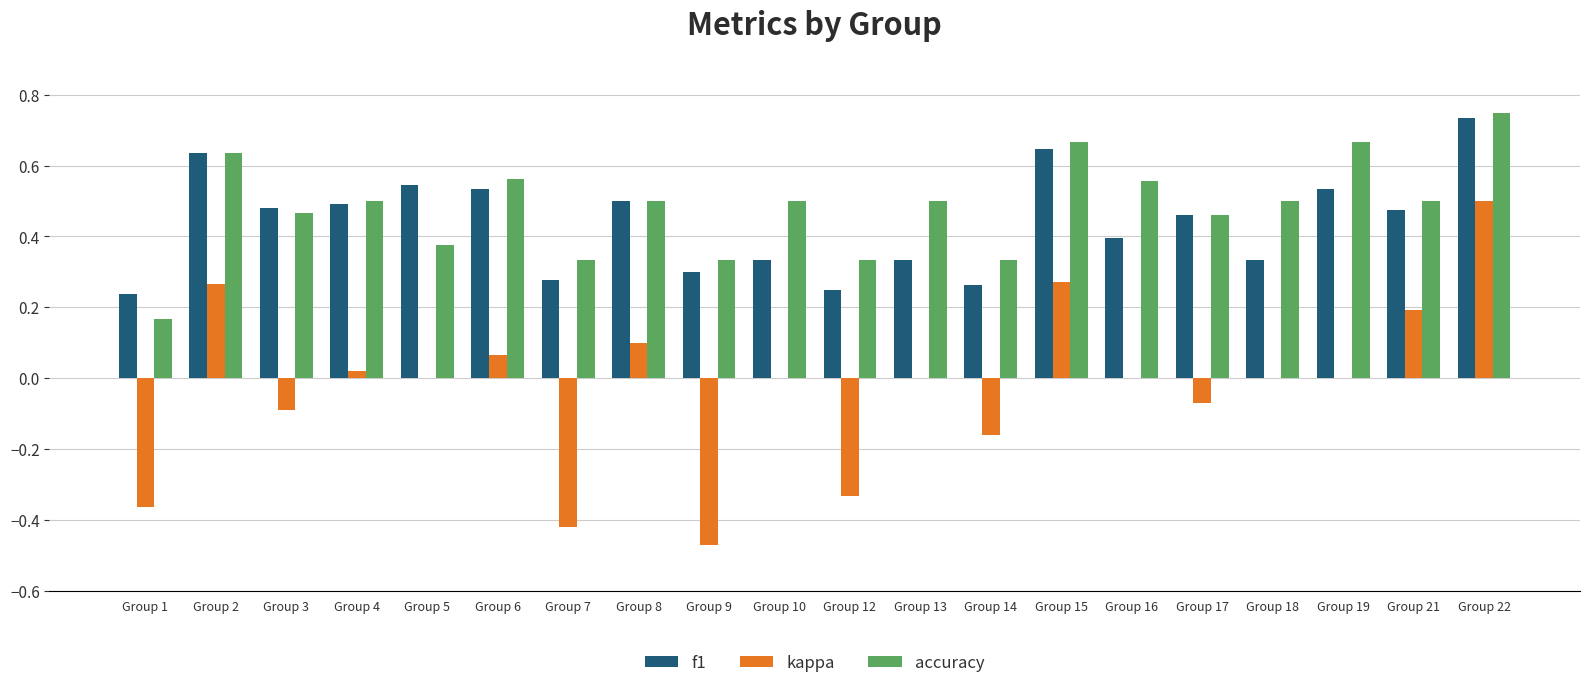

What is the sum of the f1 values at Group 5 and Group 6?

1.1